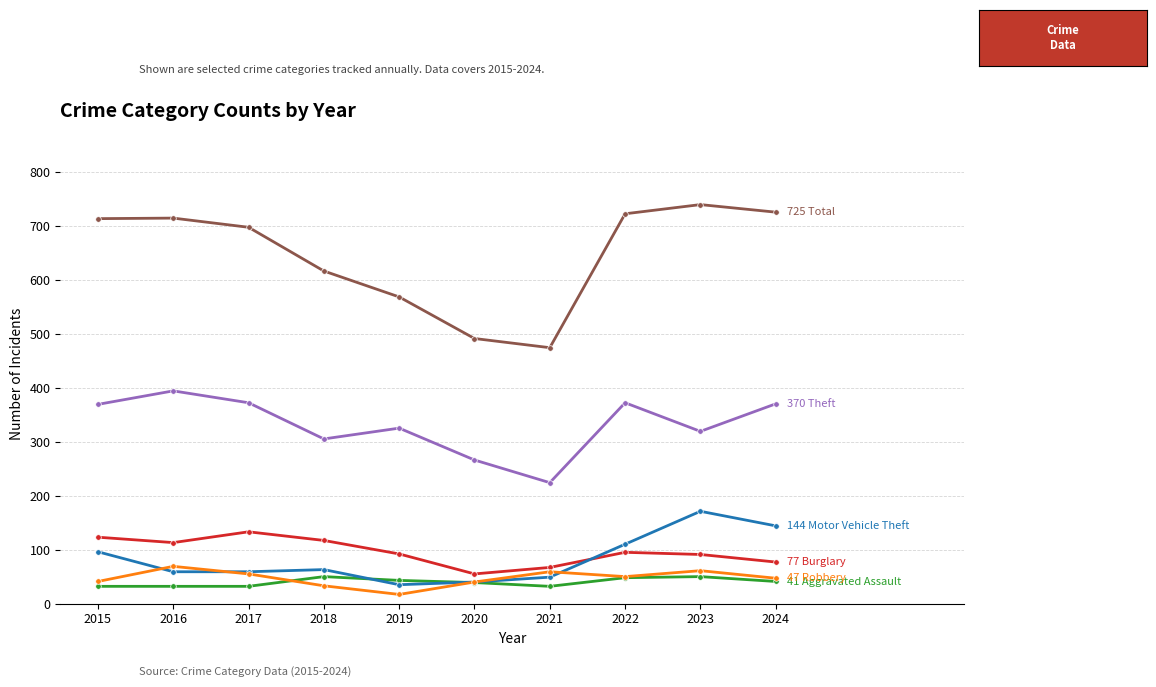

Is this an area chart (filled region under the line)?

No